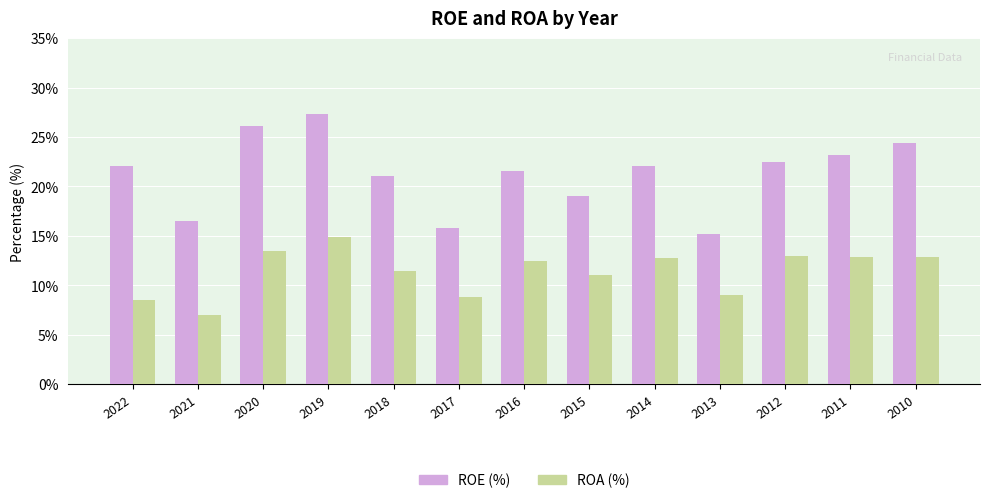

Which category has the lowest value across all series?

2021